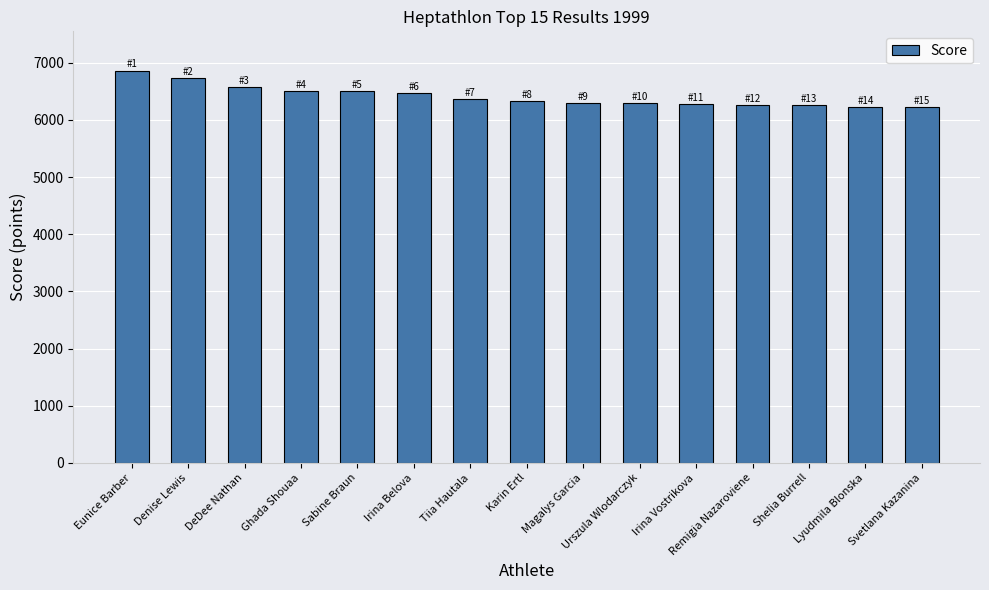

What is the ratio of the value at Irina Vostrikova to the value at Urszula Wlodarczyk?

1.0